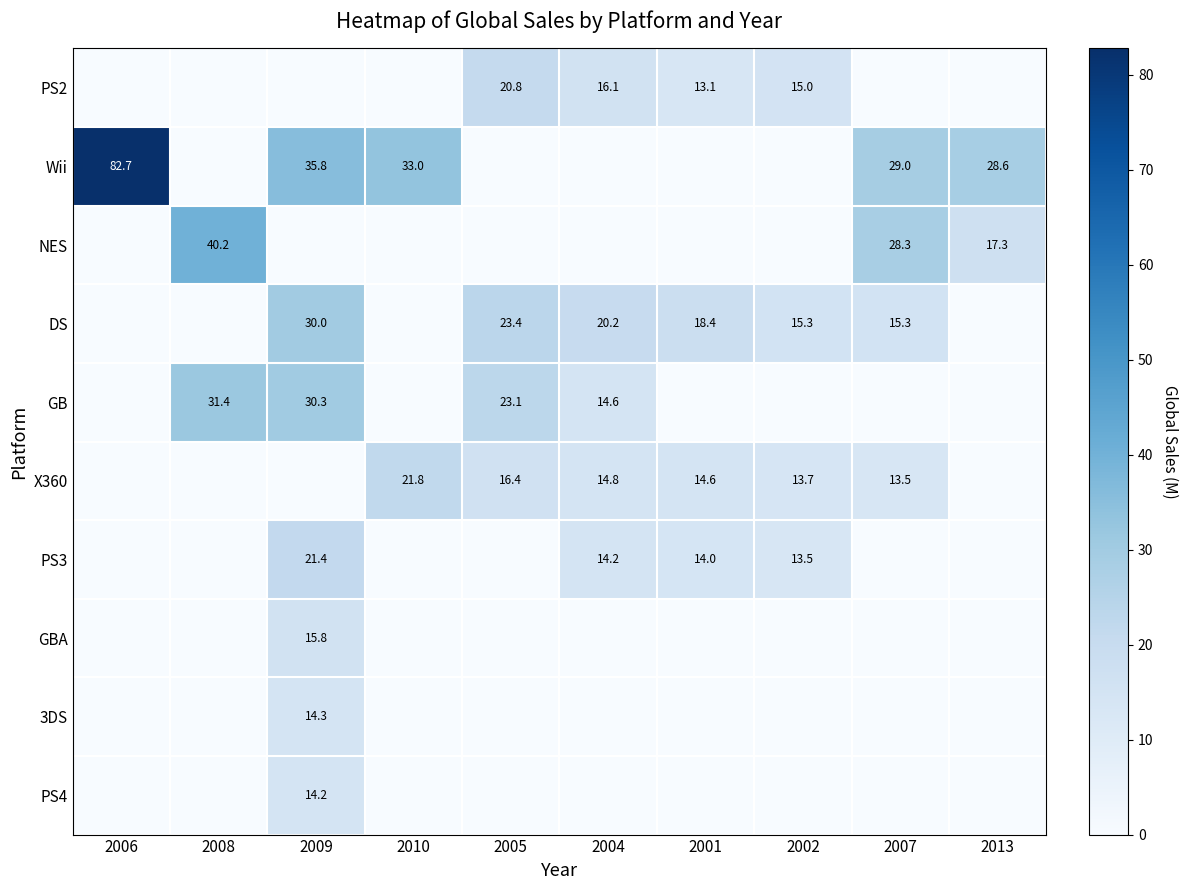

The value of DS at 2004 is 8.9. True or false?

False